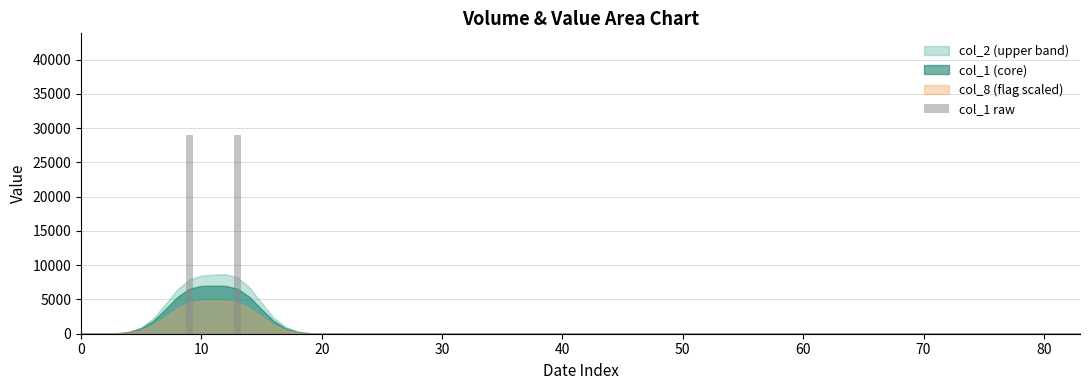

What is the greatest value displayed?

29000